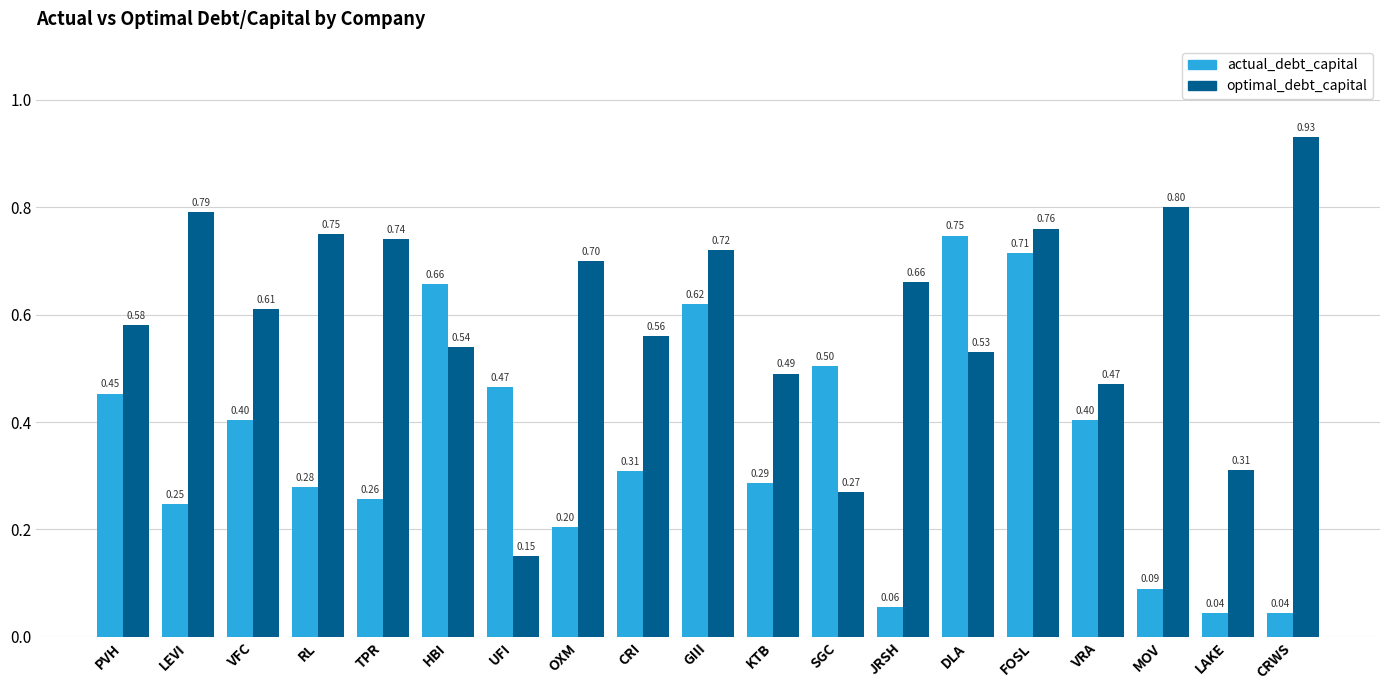

At which label is optimal_debt_capital closest to 0?

UFI